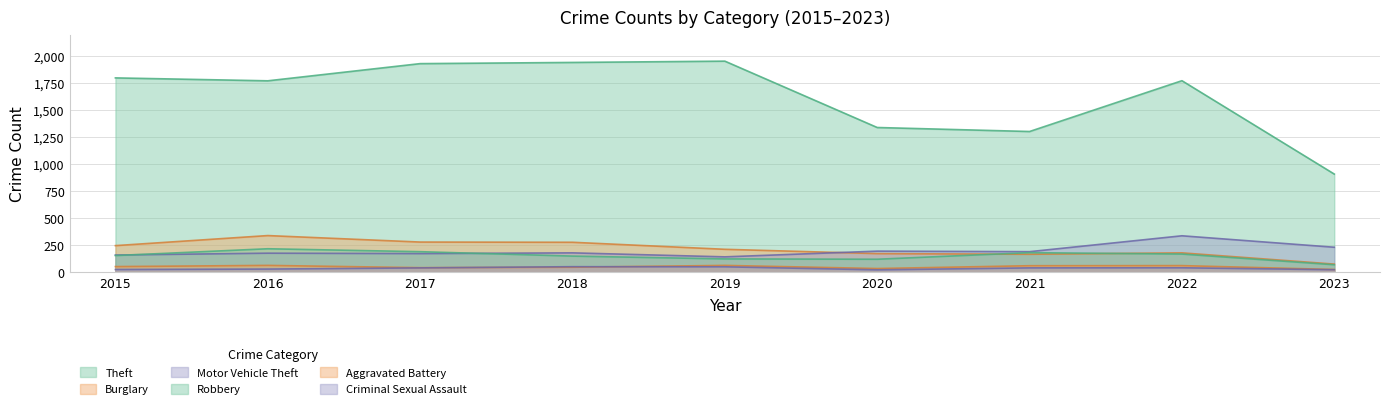

True or false: Criminal Sexual Assault and Theft cross at least once.

False